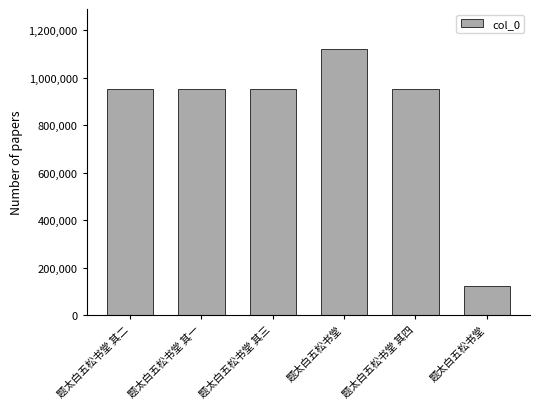

Are the bars horizontal?

No